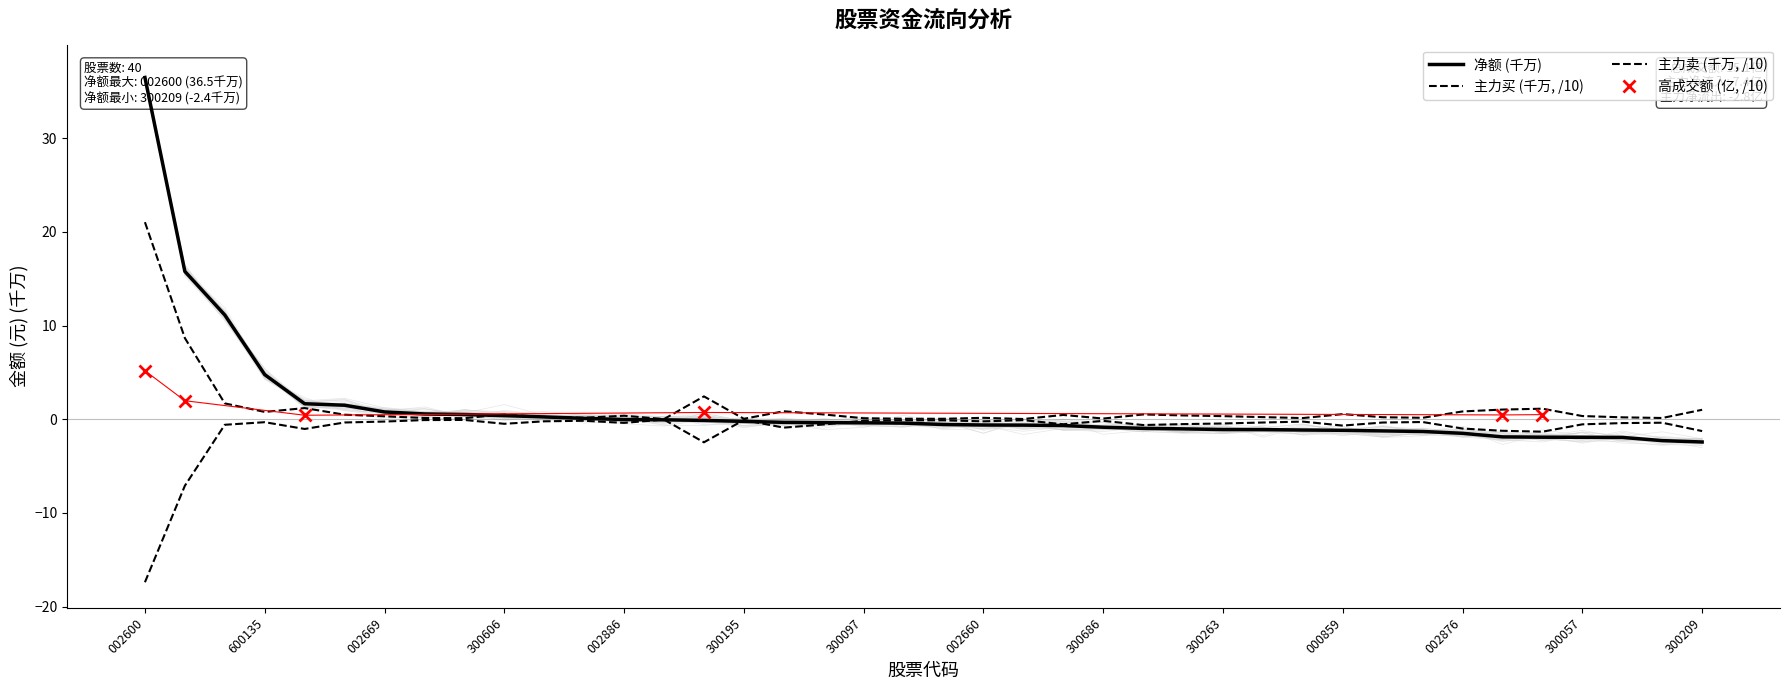

Reading left to right, list all the values displayed in this chart.

净额: 36.5	15.8	11.1	4.8	1.7	1.5	0.8	0.6	0.5	0.4	0.3	0.1	-0.0	-0.1	-0.1	-0.2	-0.3	-0.4	-0.4	-0.4	-0.6	-0.6	-0.6	-0.7	-0.8	-1.0	-1.0	-1.1	-1.1	-1.1	-1.2	-1.2	-1.3	-1.5	-1.9	-1.9	-1.9	-1.9	-2.3	-2.4
主力净额: 37.3	15.6	11.0	5.1	1.9	2.1	1.0	0.5	0.7	0.7	0.5	0.3	0.3	0.3	0.3	-0.0	-0.4	-0.3	-0.0	-0.7	-0.4	-0.7	-0.6	-0.3	-0.8	-1.0	-1.4	-0.9	-0.9	-0.5	-1.3	-1.2	-1.2	-1.0	-1.9	-1.8	-1.7	-1.9	-2.4	-2.4
主力买: 21.0	8.7	1.7	0.8	1.2	0.5	0.3	0.1	0.1	0.5	0.2	0.2	0.4	0.0	2.4	0.1	0.9	0.5	0.1	0.1	0.1	0.2	0.0	0.5	0.1	0.5	0.4	0.3	0.2	0.1	0.6	0.2	0.2	0.8	1.0	1.1	0.3	0.2	0.1	1.0
主力卖: -17.4	-7.1	-0.6	-0.3	-1.0	-0.3	-0.2	-0.1	-0.1	-0.5	-0.2	-0.2	-0.4	-0.0	-2.5	-0.1	-0.9	-0.6	-0.2	-0.1	-0.1	-0.2	-0.1	-0.5	-0.2	-0.6	-0.5	-0.4	-0.3	-0.2	-0.7	-0.3	-0.3	-1.0	-1.2	-1.3	-0.5	-0.4	-0.4	-1.3